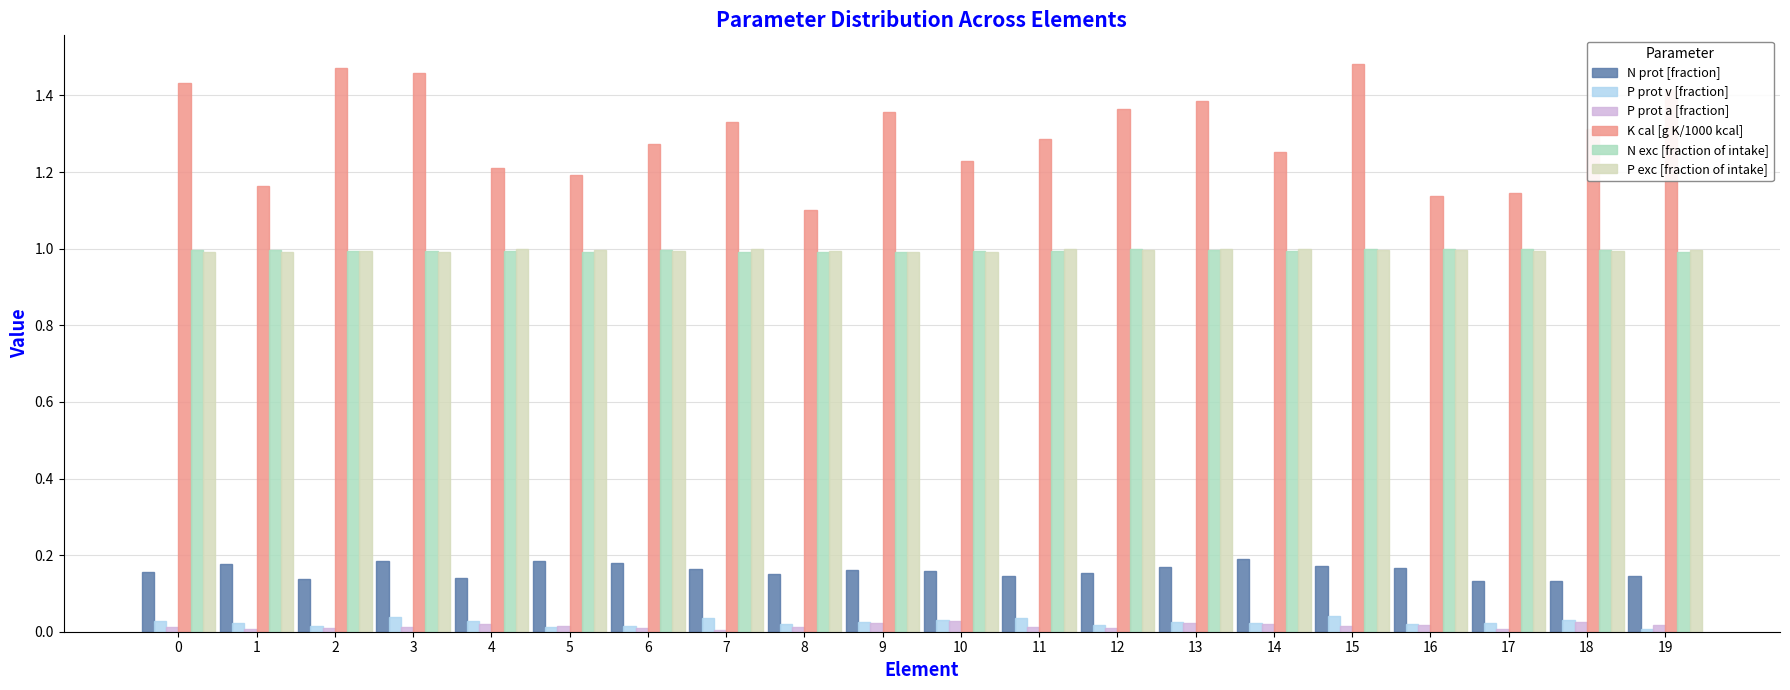

The value of N prot [fraction] at 10 is 0.2. True or false?

True